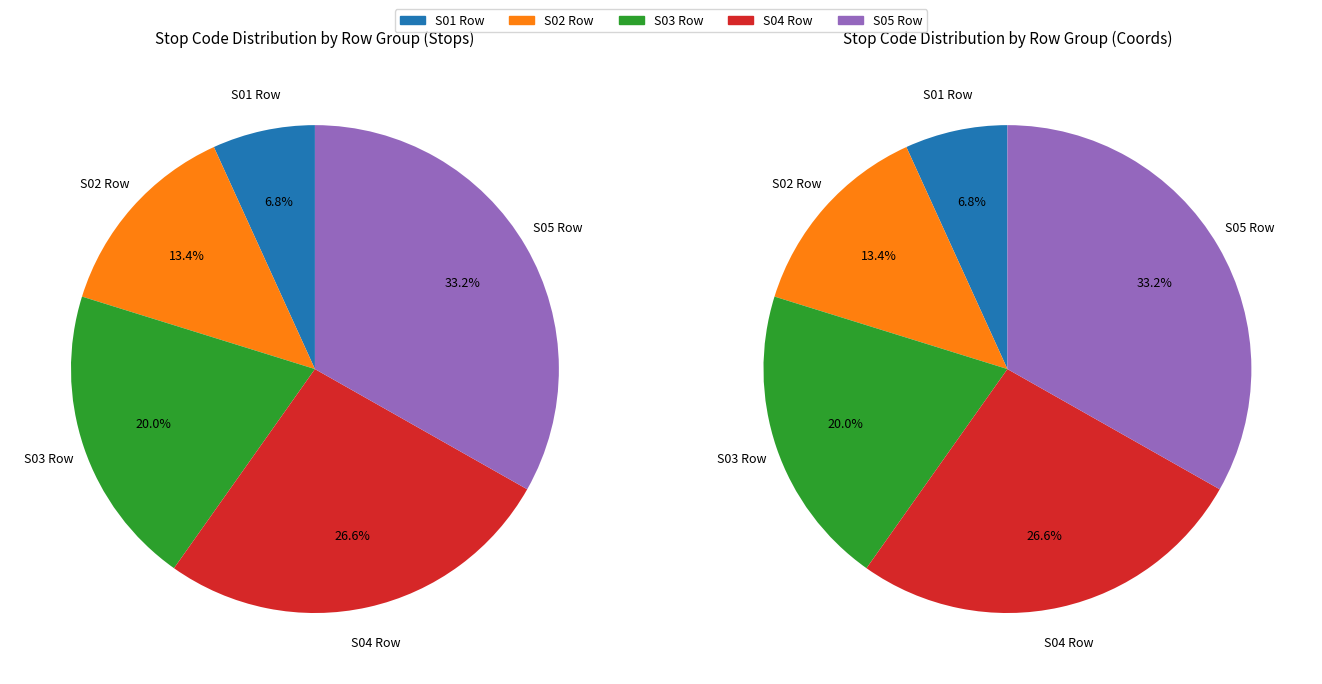

Which has a higher value, 1 or 4?

4